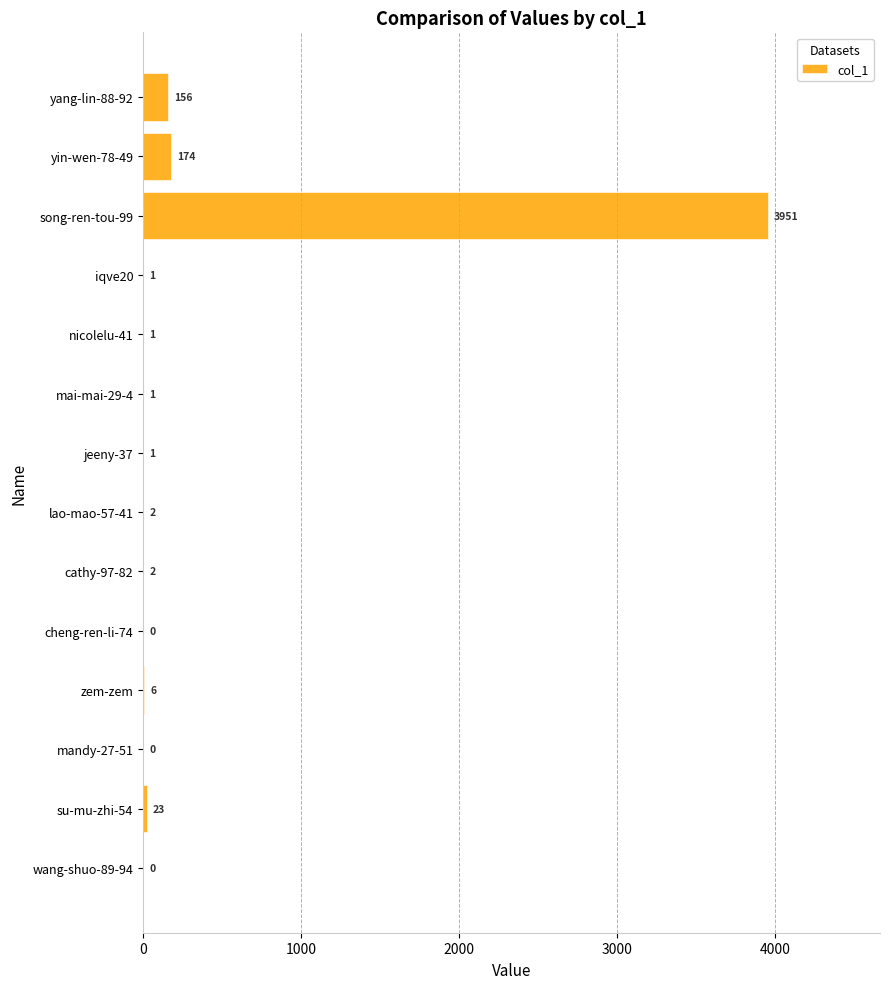

What is the sum of all values?

4318